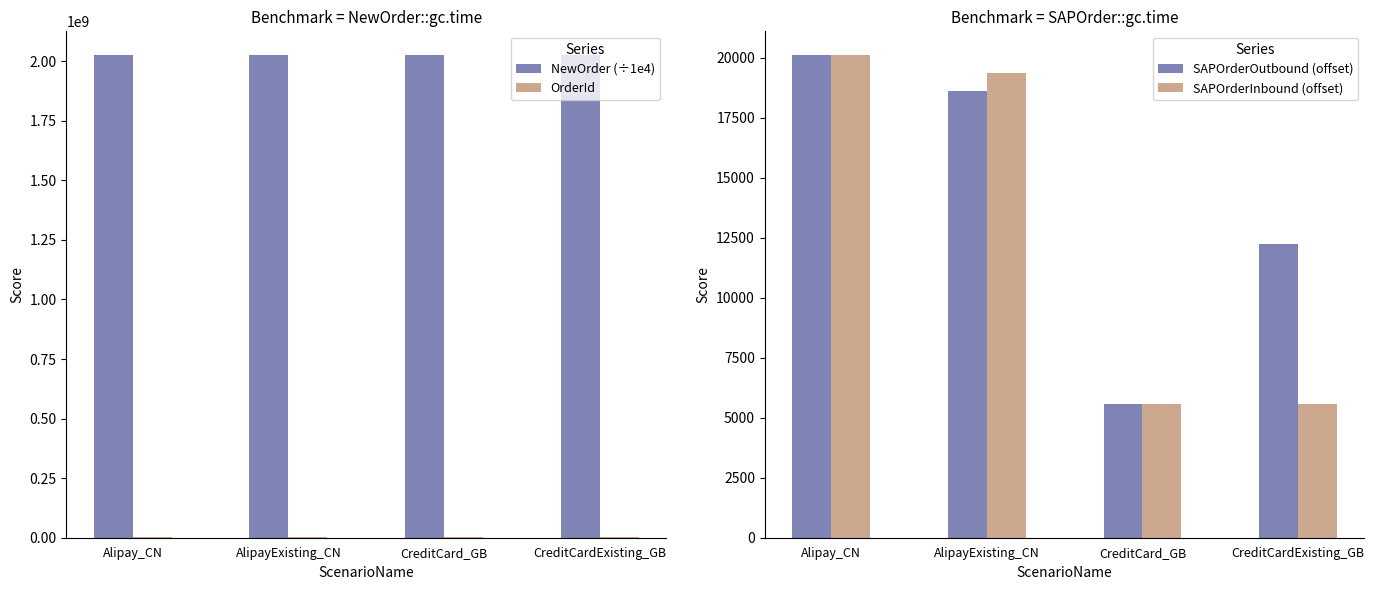

Between Alipay_CN and CreditCard_GB, which series saw the biggest shift?

SAPOrderOutbound (offset)